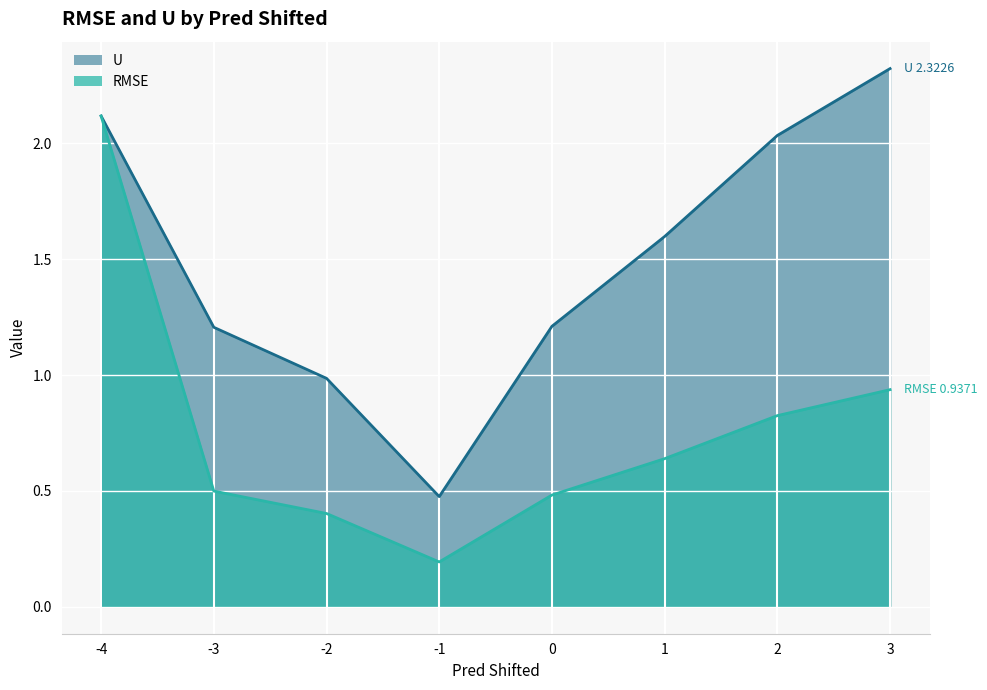

Between -3 and 0, which is larger?

-3